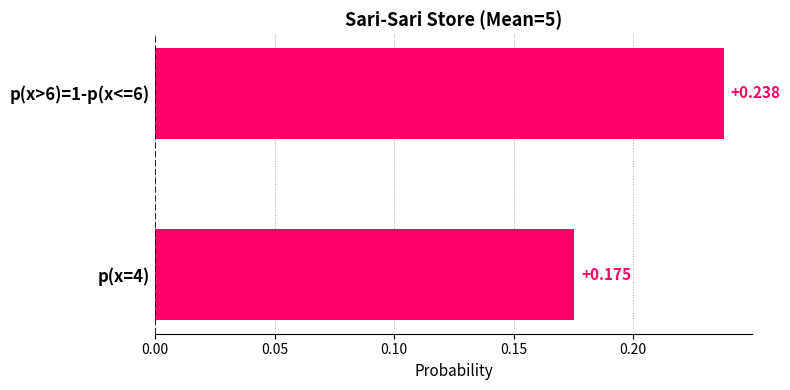

Count the values in the range 0 to 1.

2